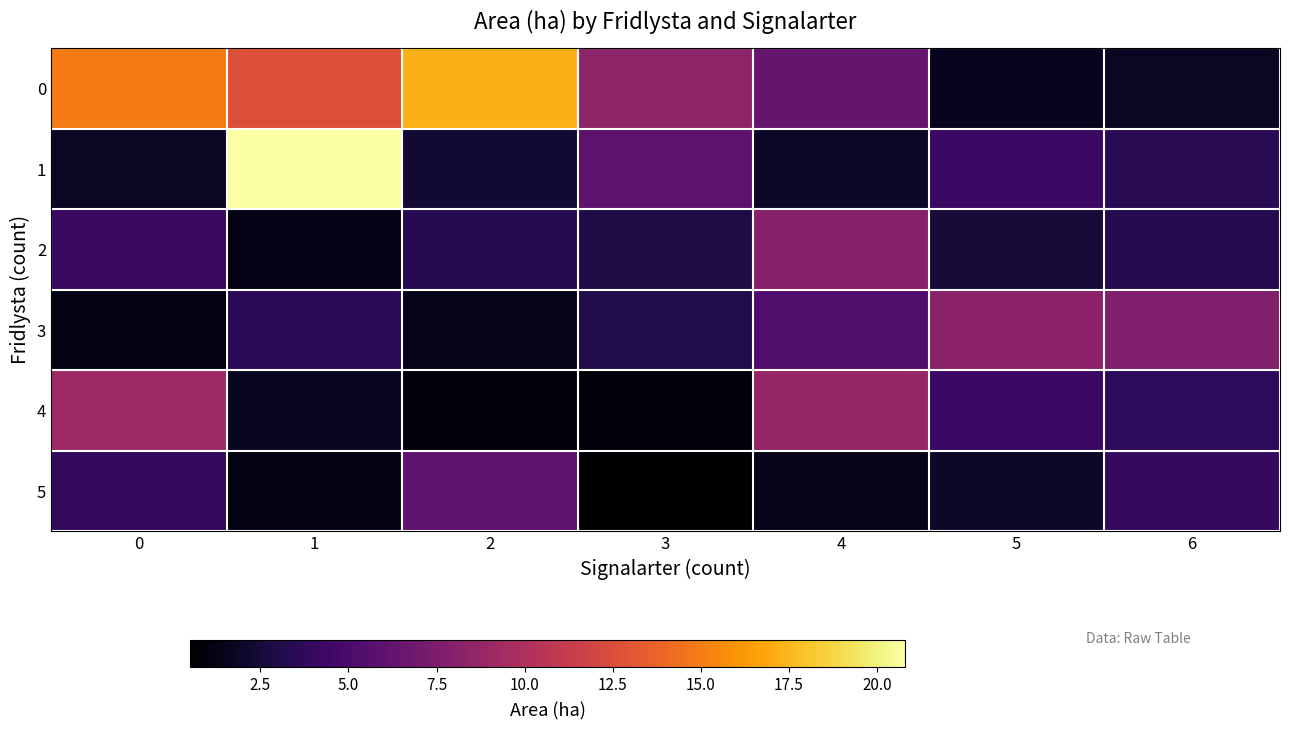

Rank the series by their maximum value, from lowest to highest.

row_5, row_2, row_3, row_4, row_0, row_1